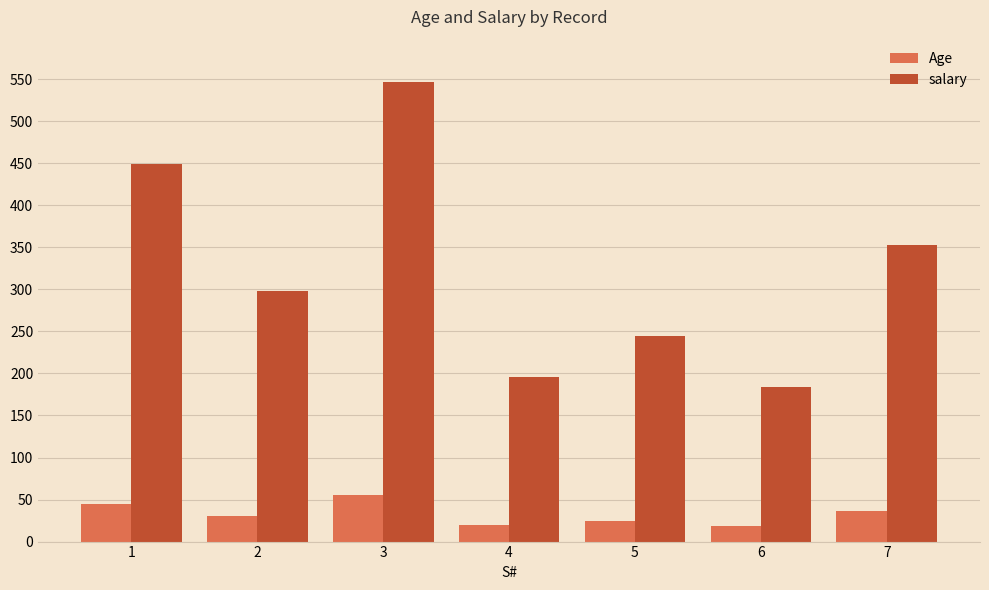

What is the smallest value displayed?

19